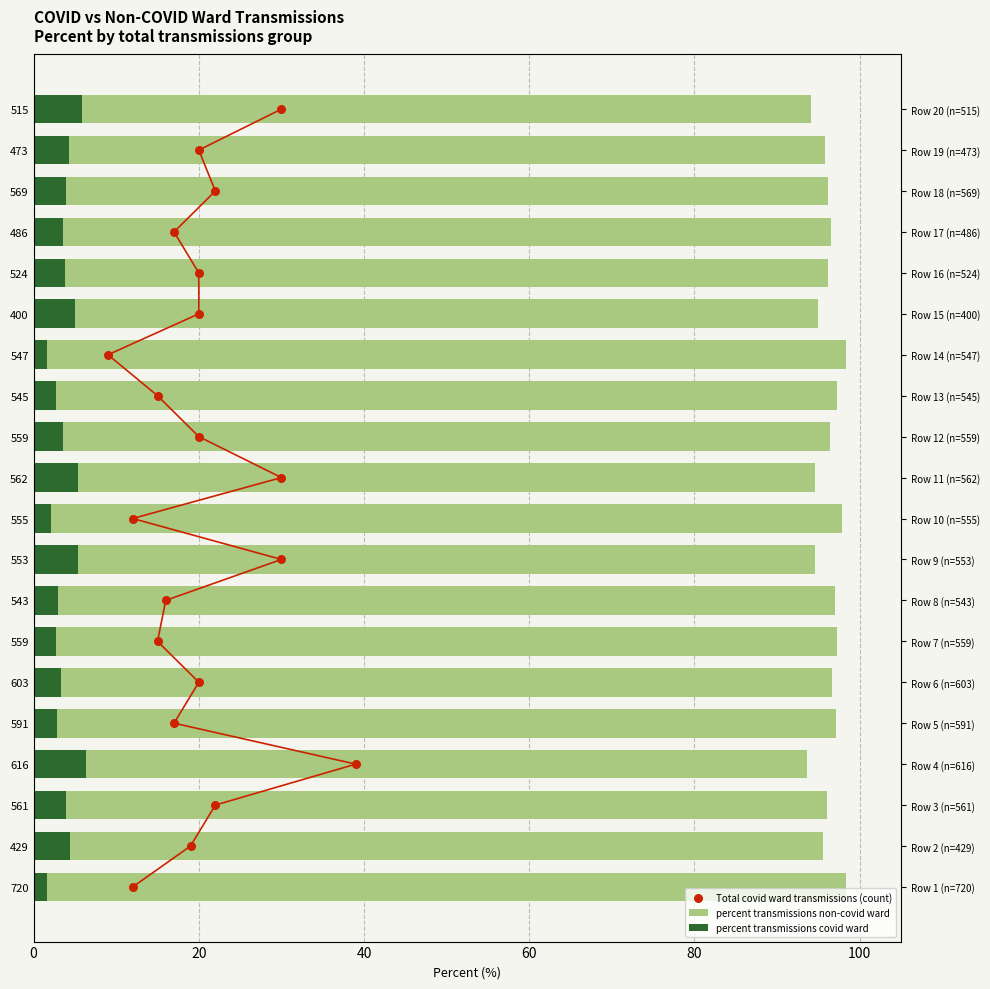

Which series has the largest total across all categories?

percent transmissions non-covid ward